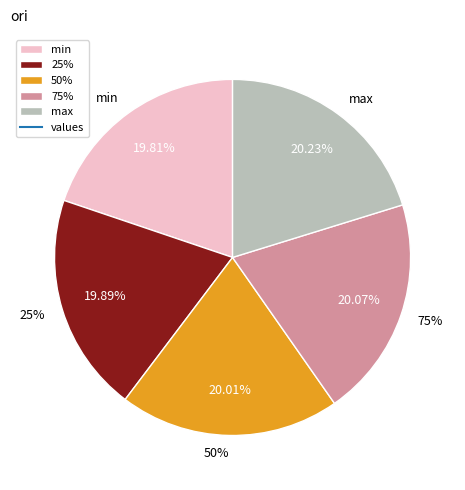

Combined, what portion of the pie is 50% and 75%?

40.1%